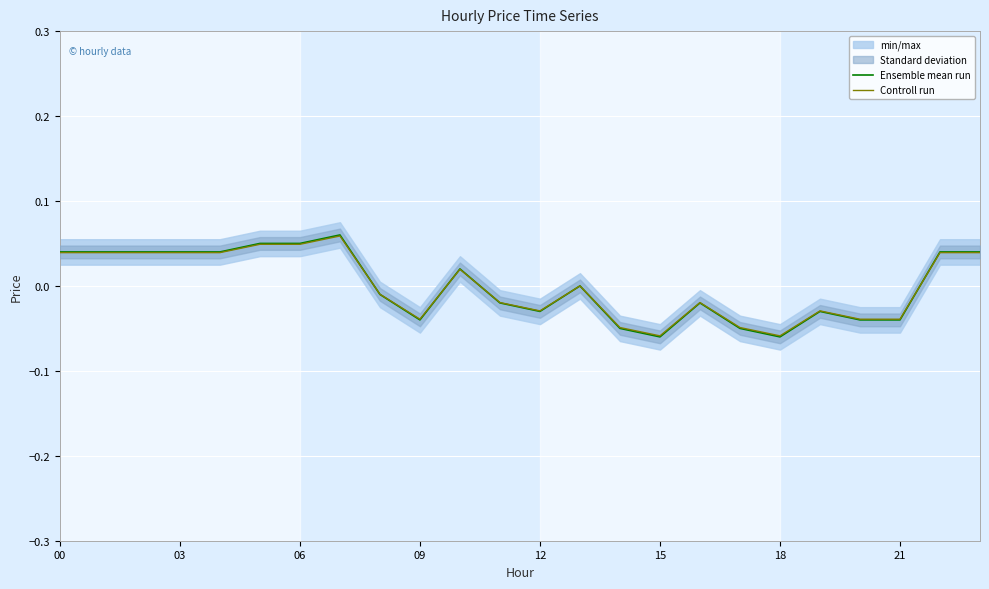

How many interior local valleys does the Ensemble mean run series have?

4